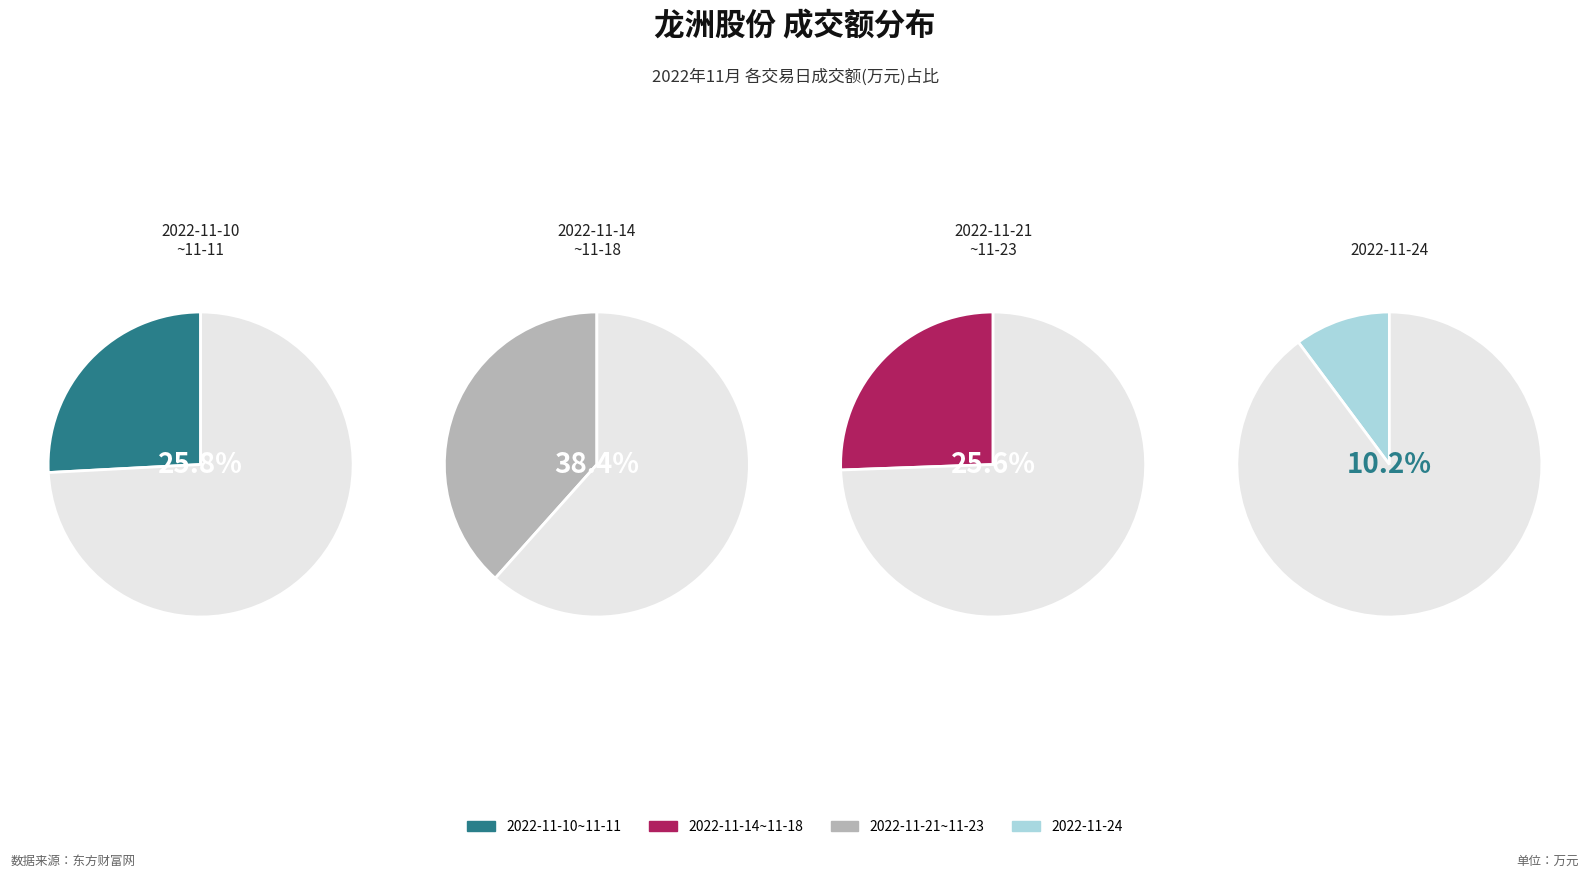

Does 2022-11-18 represent more than half of the total?

No